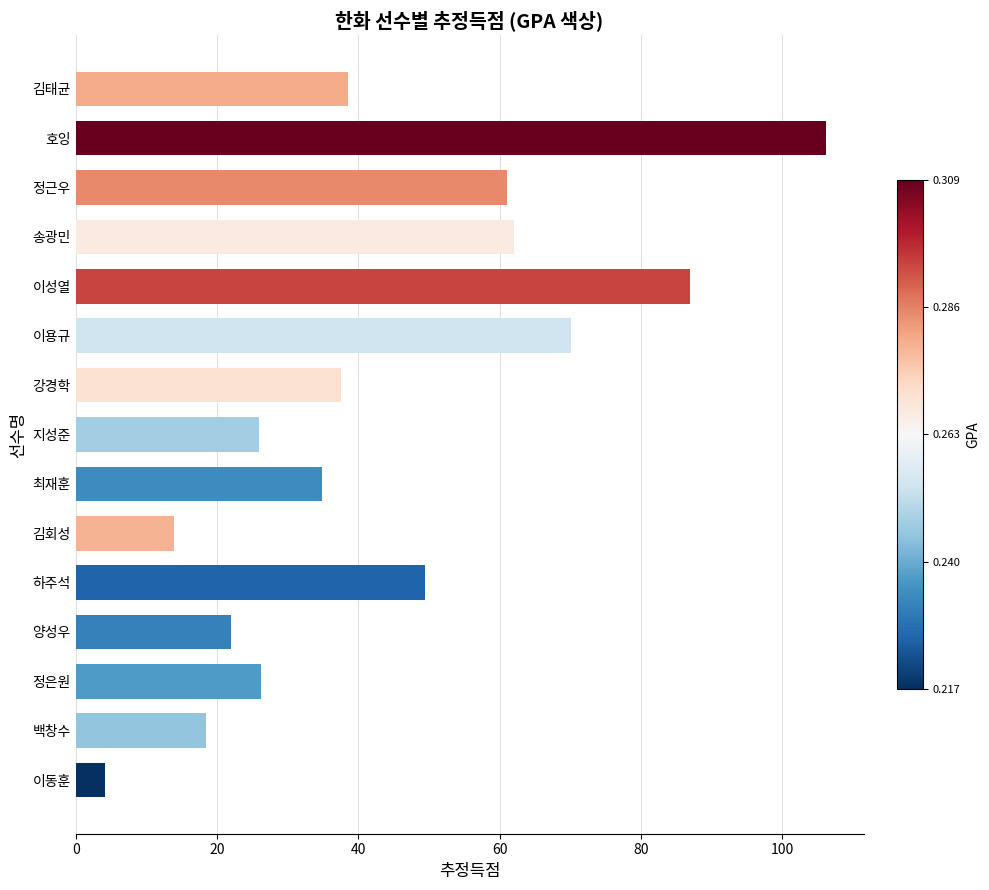

Read the value at 이용규.

70.1